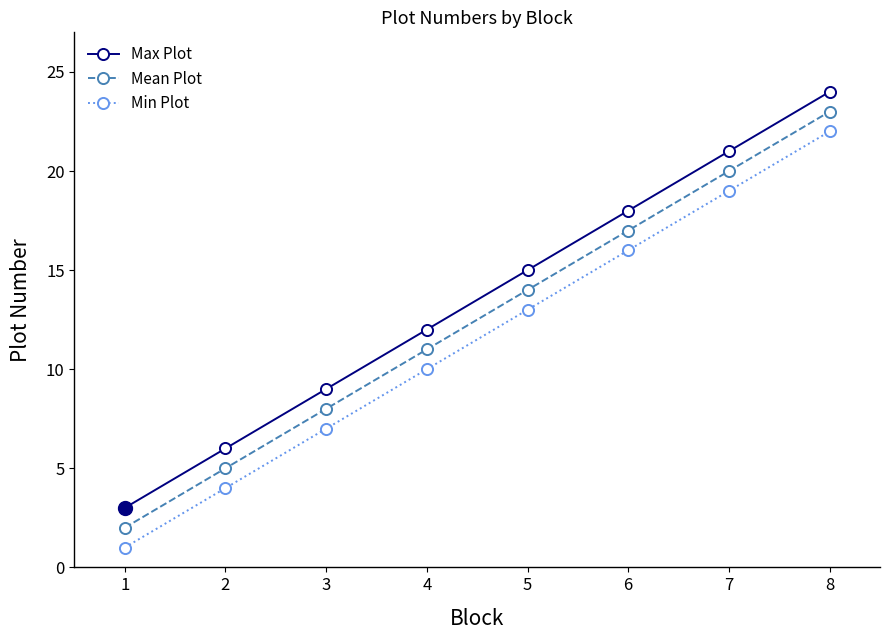

Rank the series by their maximum value, from lowest to highest.

Min Plot, Mean Plot, Max Plot